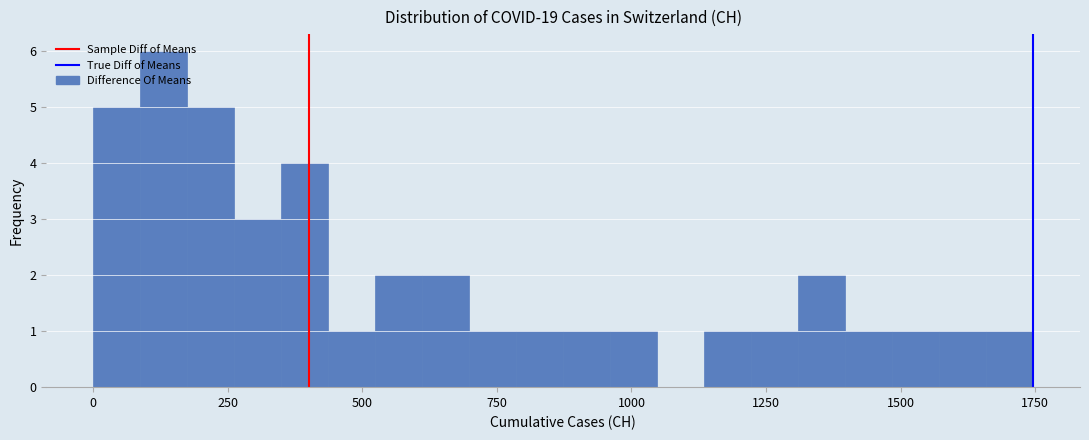

Around what value on the x-axis is the tallest bar? Give the approximate position of its centre, as read against the axis.

150